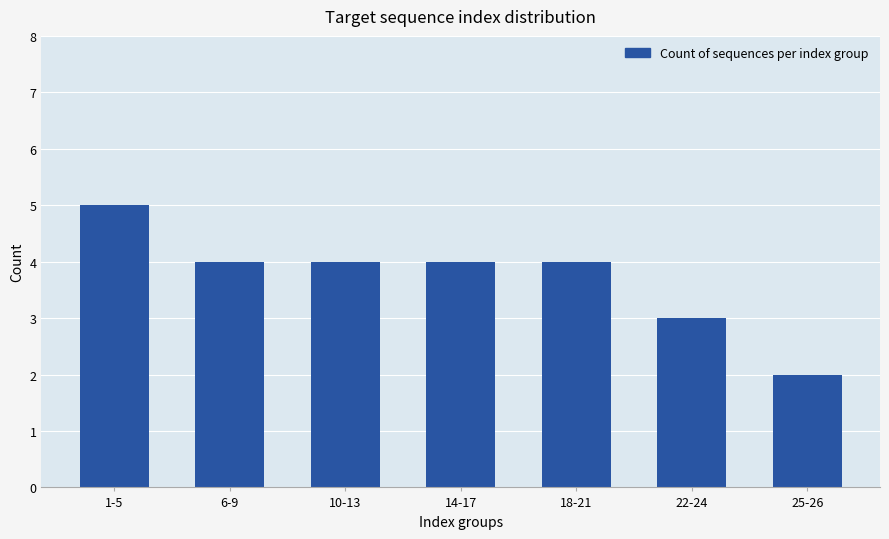

What is the difference between the values at 1-5 and 25-26?

3